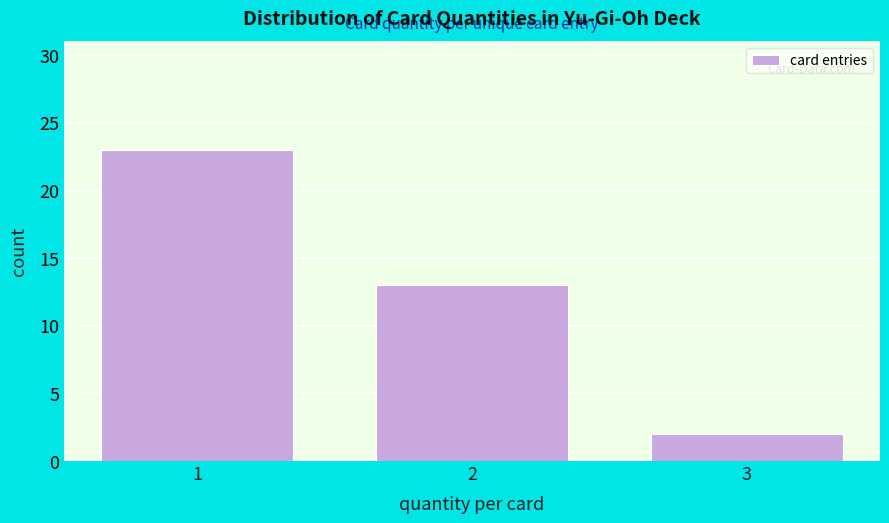

Reading left to right, extract all data points from this chart.

1=23	2=13	3=2